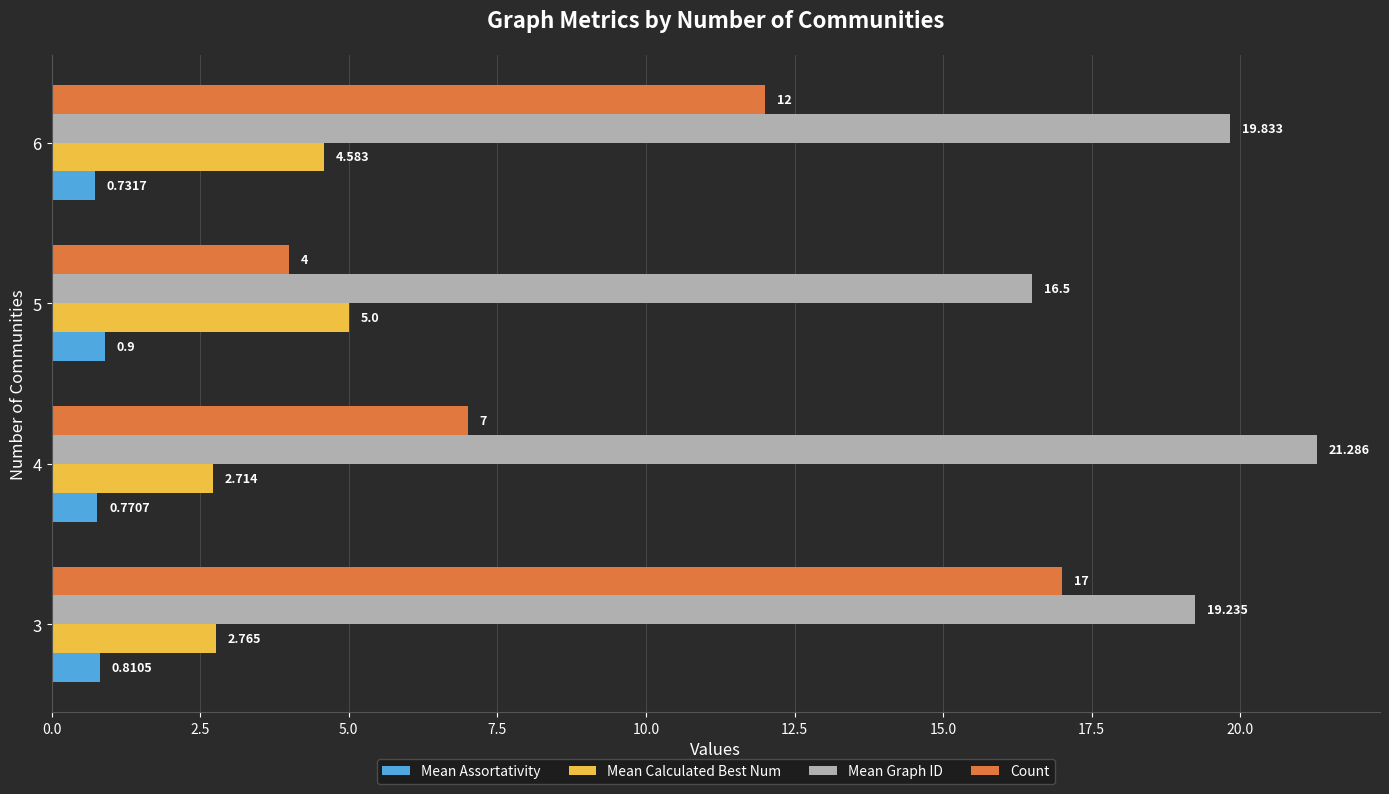

Which category has the highest value across all series?

4